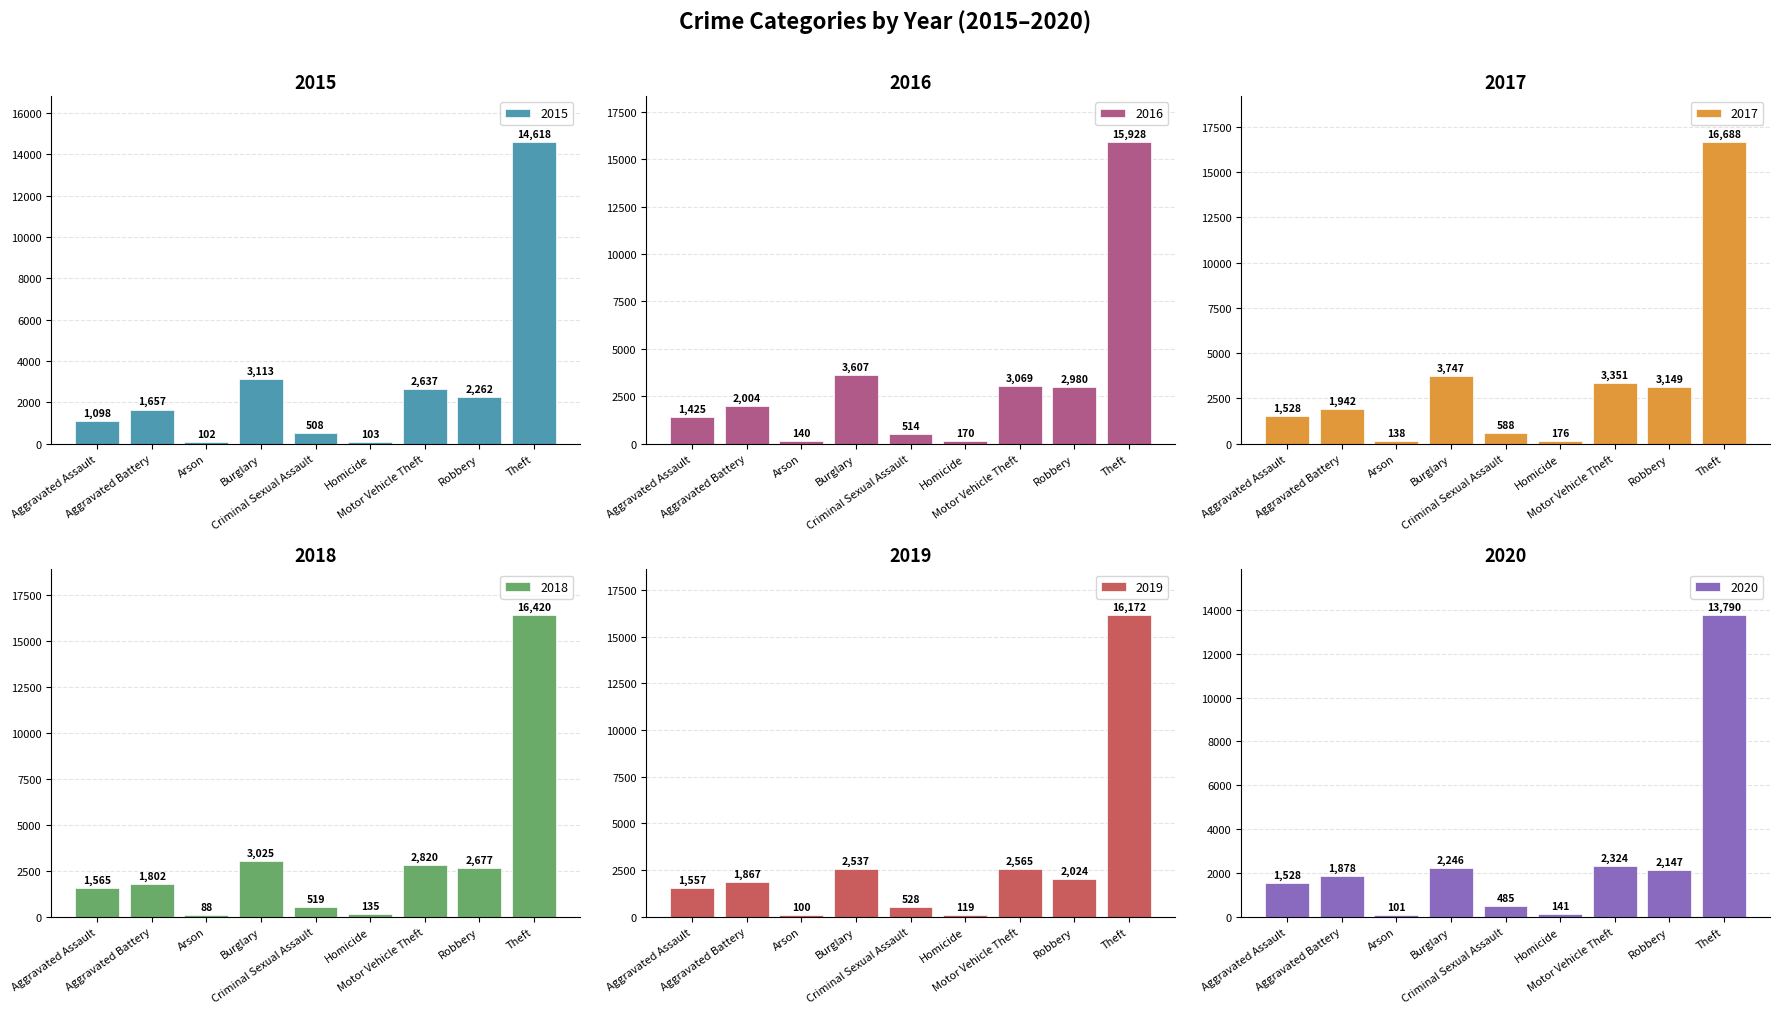

Which series has the largest total across all categories?

2017